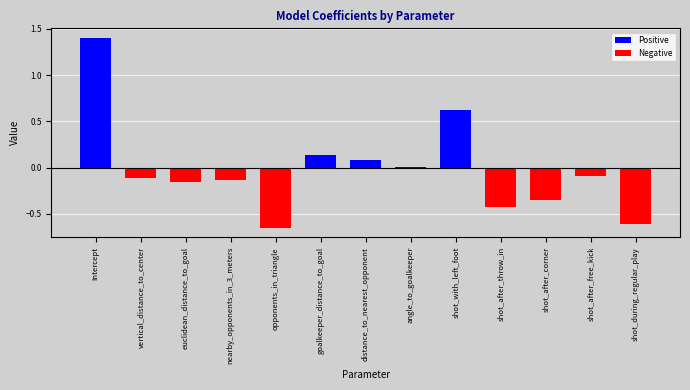

Is the value of Positive at shot_during_regular_play greater than the value of Negative at nearby_opponents_in_3_meters?

Yes